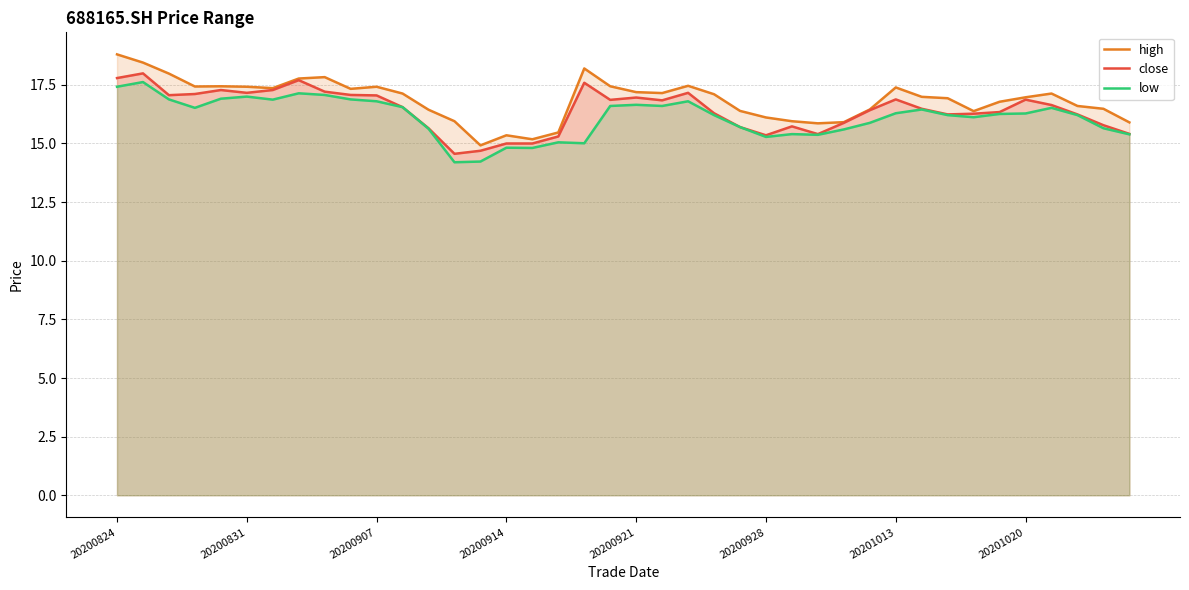

The value of high at 20201013 is 17.4. True or false?

True